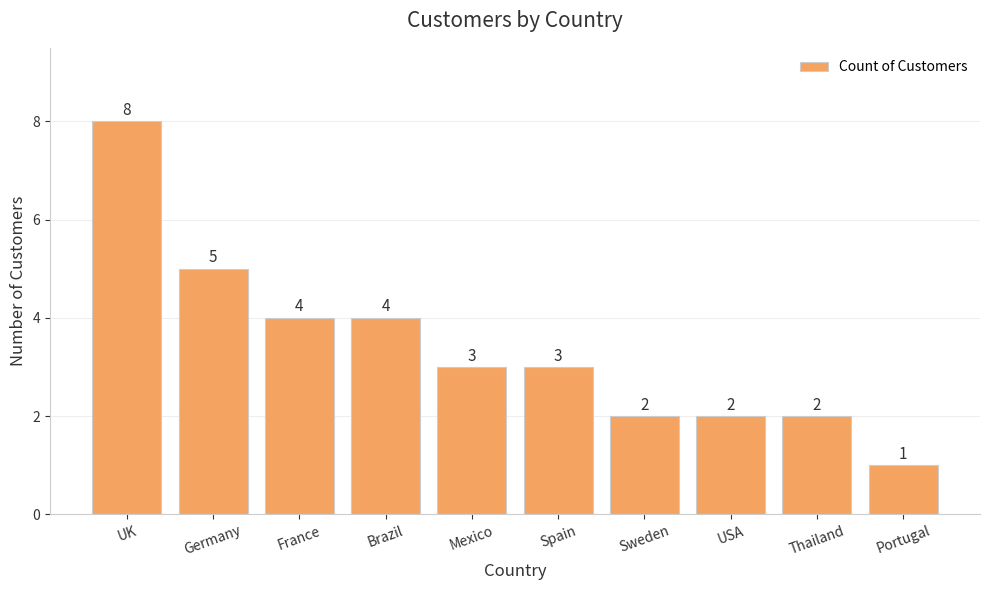

At which category does the chart reach its minimum across all series?

Portugal